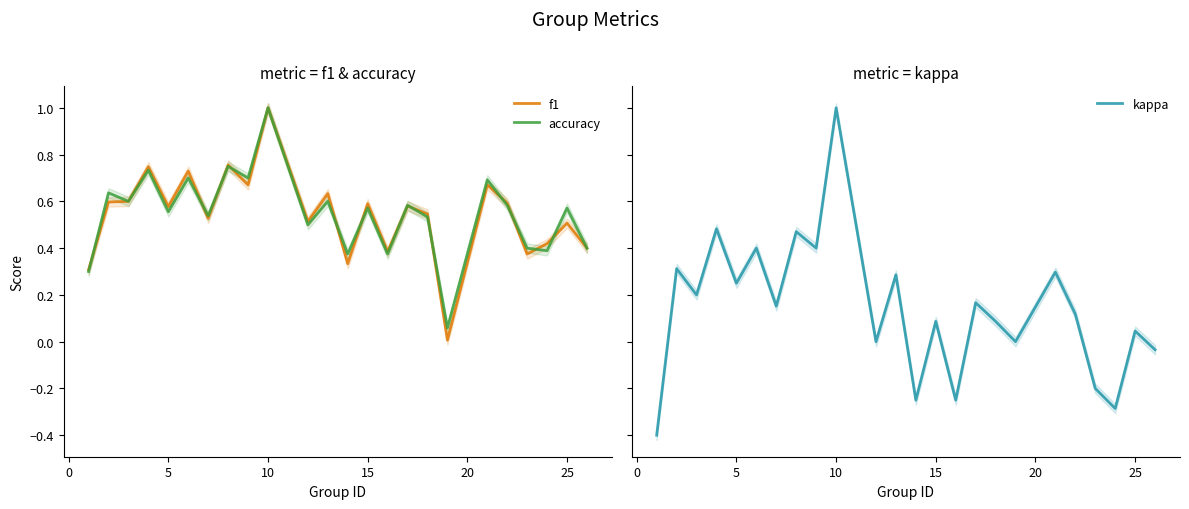

What is the highest value of the f1 series?

1.0